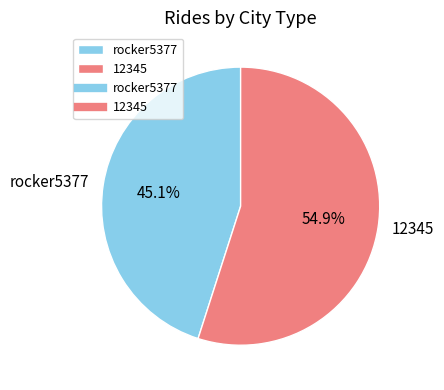

To the nearest percent, what is the difference between the rocker5377 and 12345 slice percentages?

10%